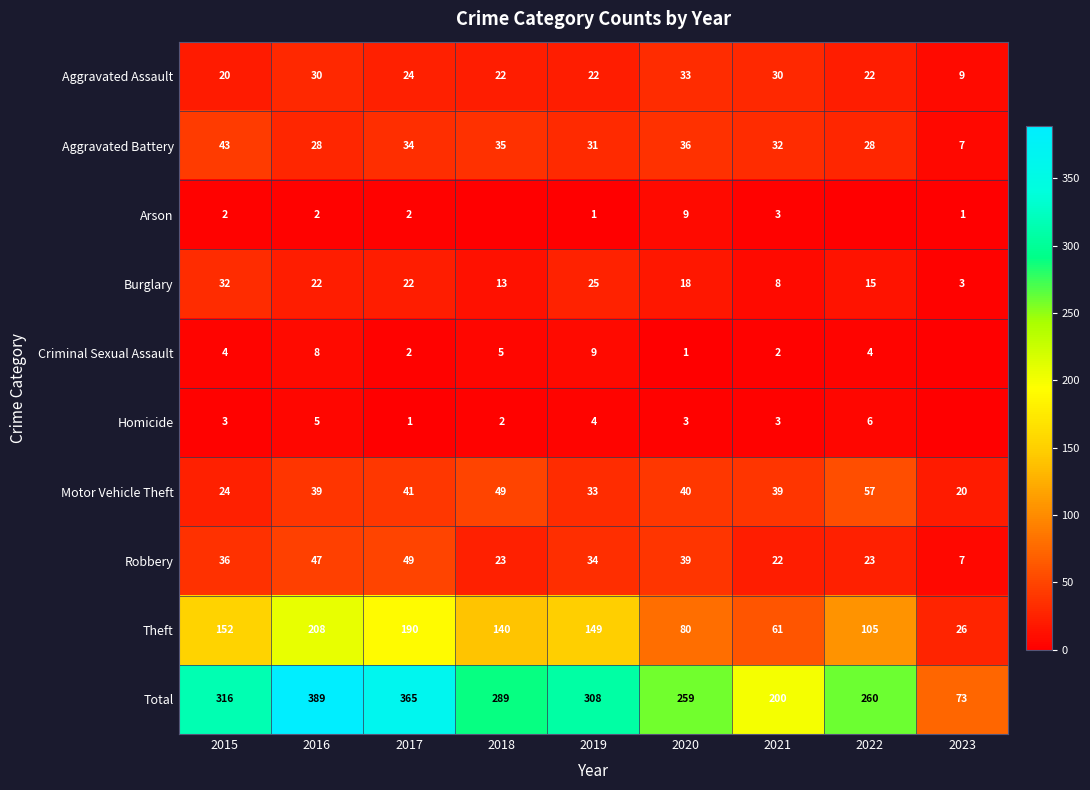

What is the difference between the highest and lowest values at 2019?

307